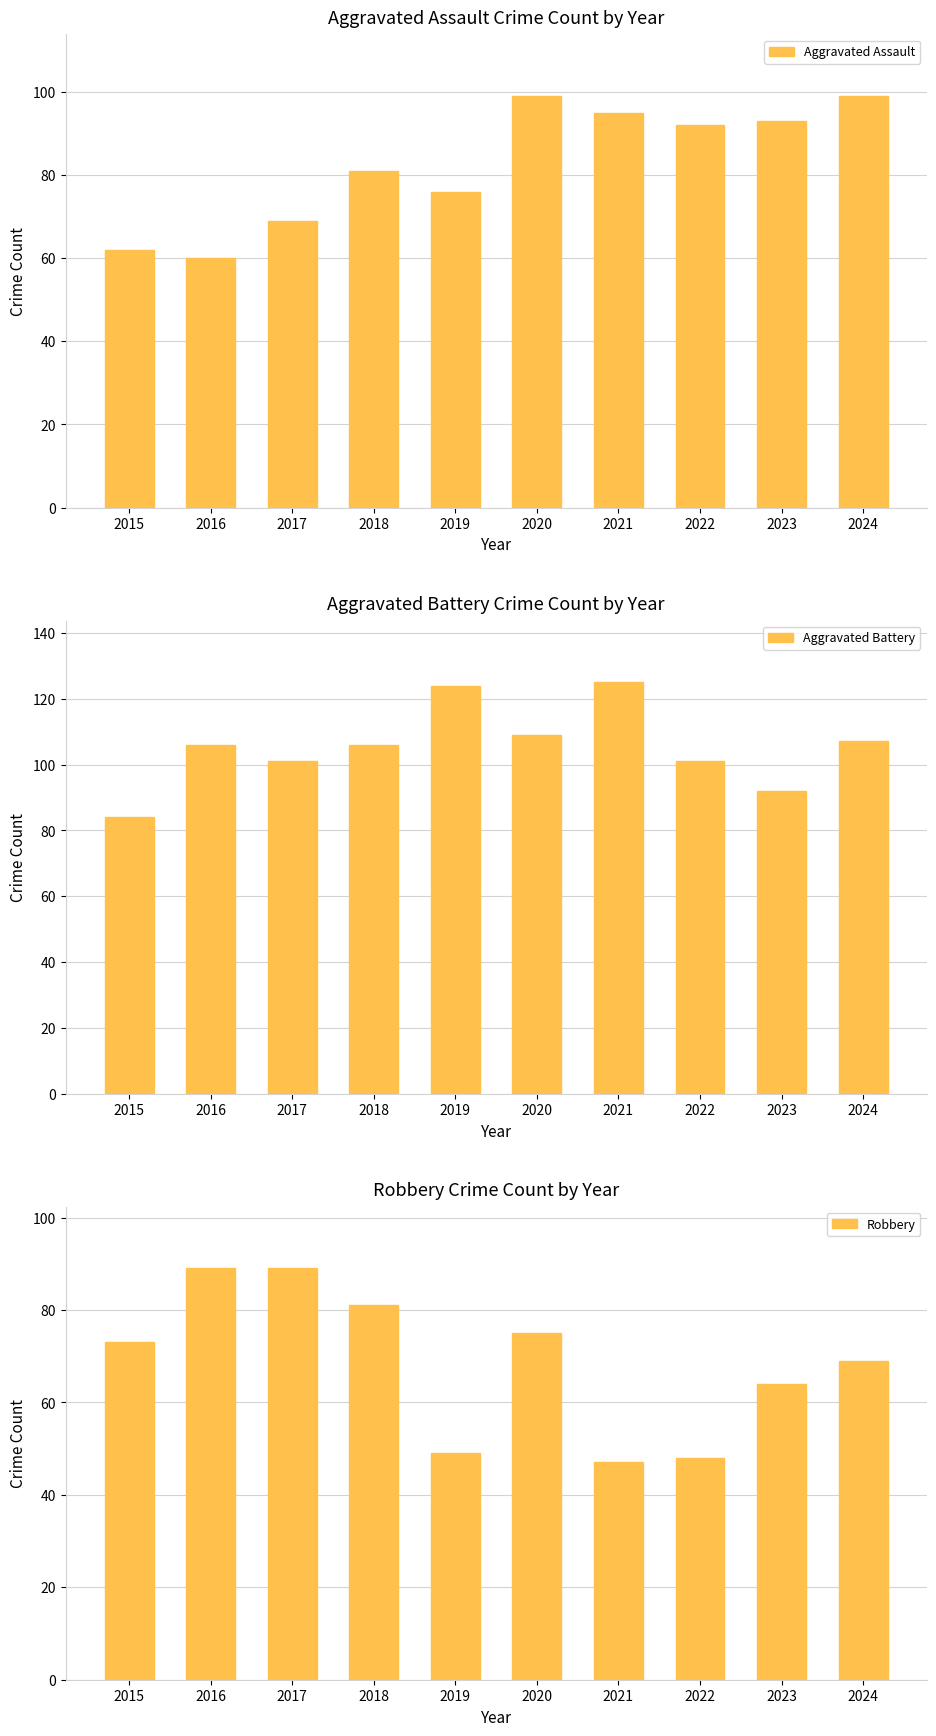

At which category is the sum across all series the highest?

2020